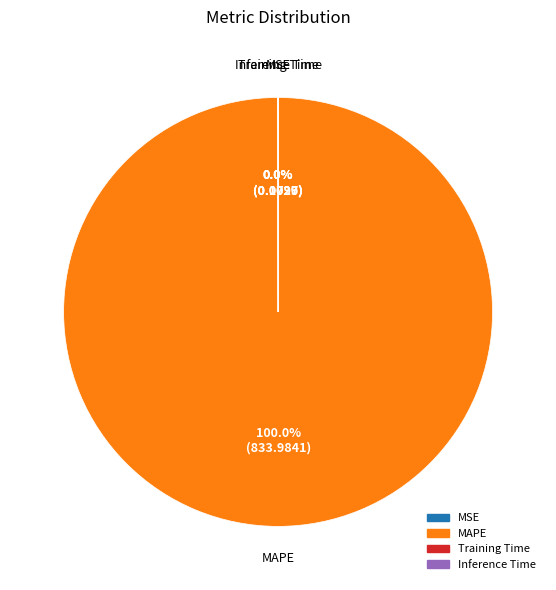

Does any single category account for the majority?

Yes